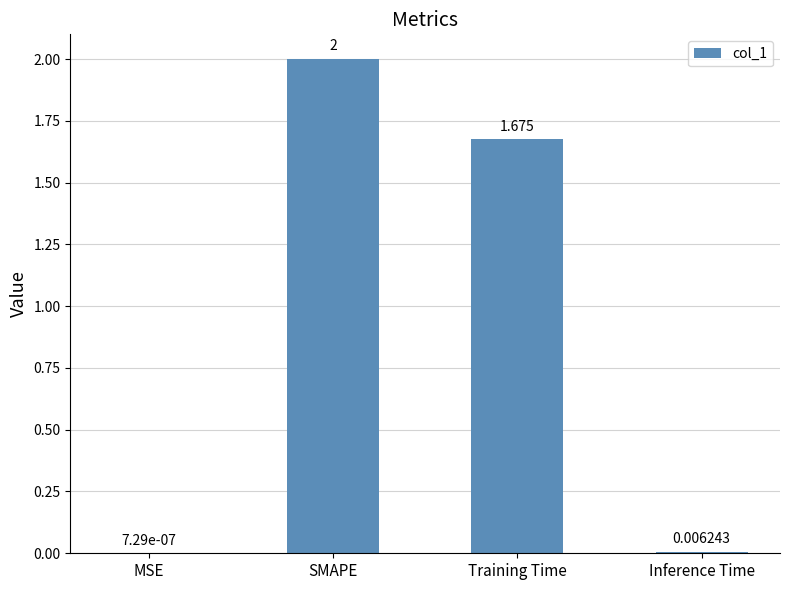

Which label corresponds to the largest value in the chart?

SMAPE